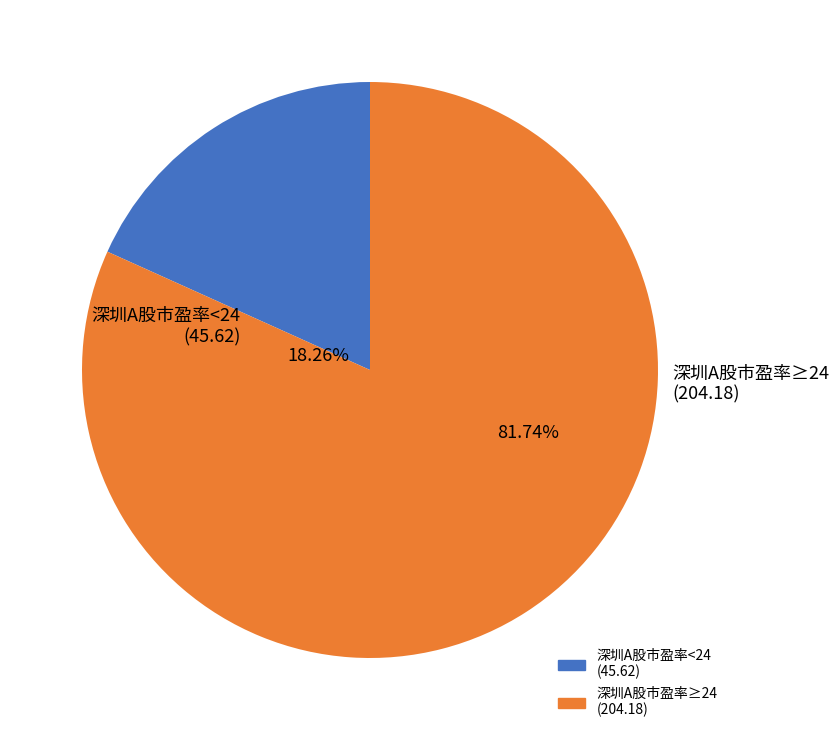

Is there any slice that represents more than half of the pie?

No